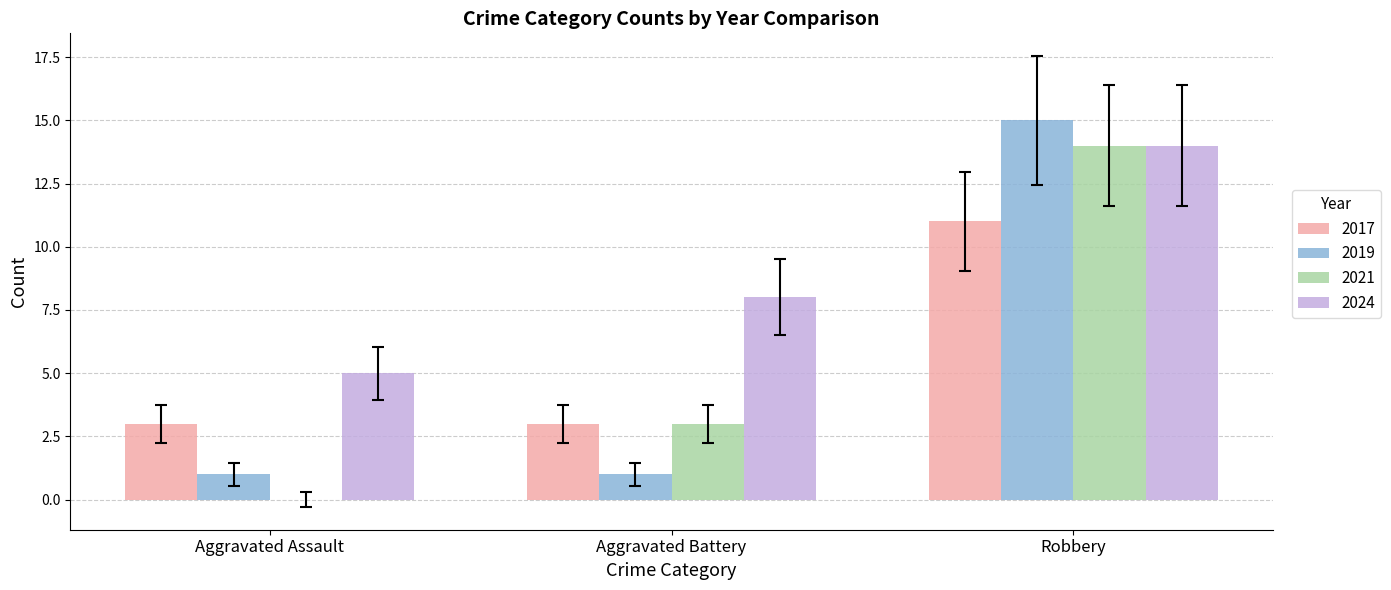

What is the maximum value shown in the chart?

15